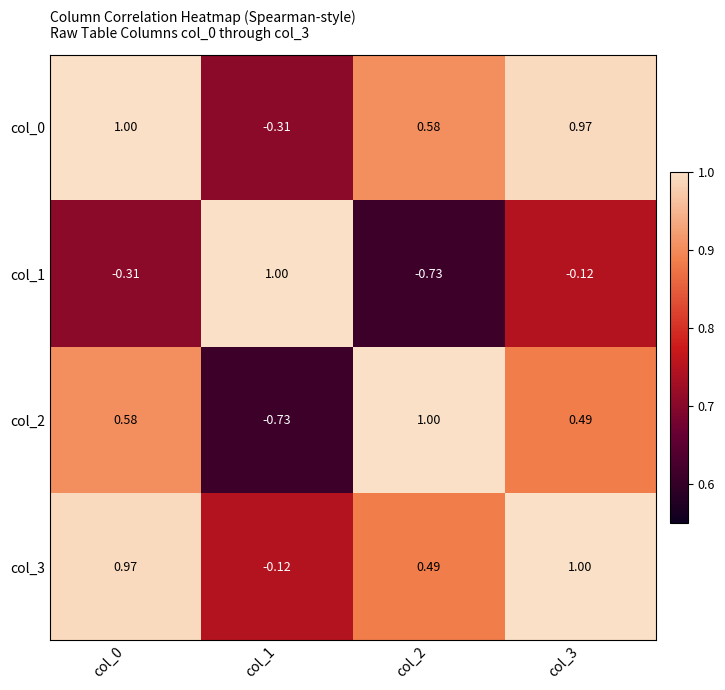

Is the value of col_0 at col_1 greater than the value of col_2 at col_2?

No